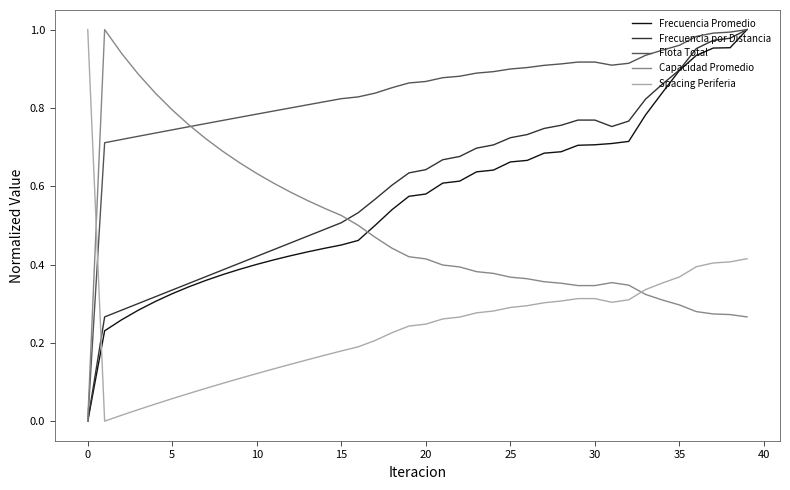

Does the chart display data point markers on the line(s)?

No